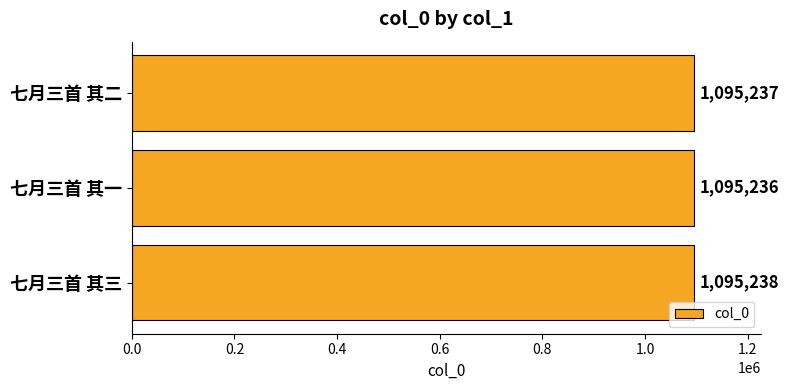

How many bars are there in total?

3